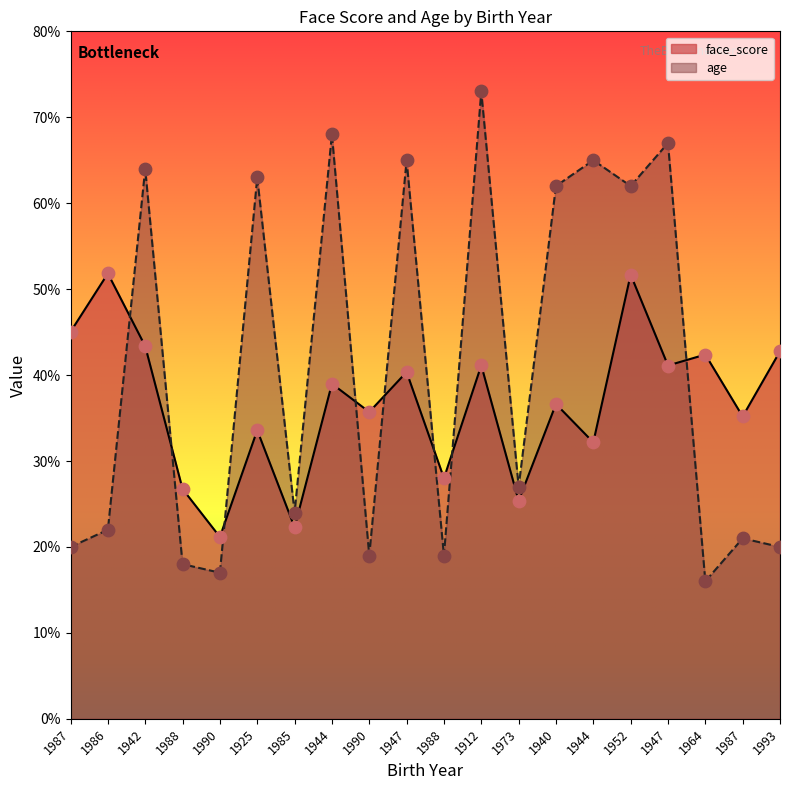

What is the total value across all series at 1925?

96.6